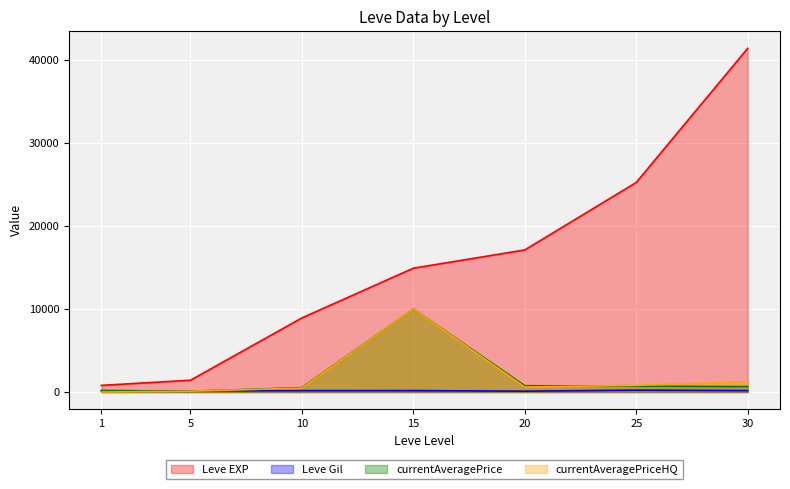

Which series has the largest total across all categories?

Leve EXP